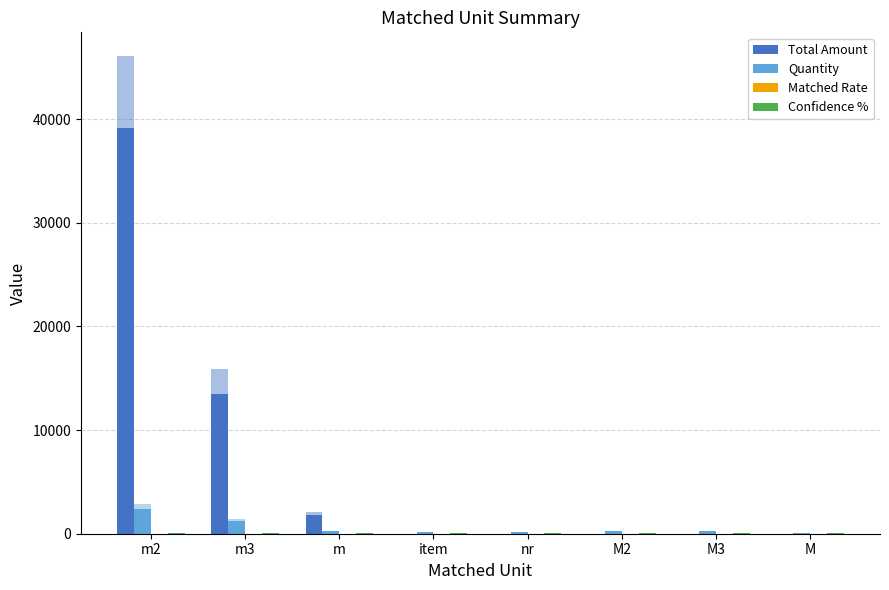

What is the label of the 2nd bar from the right?

M3